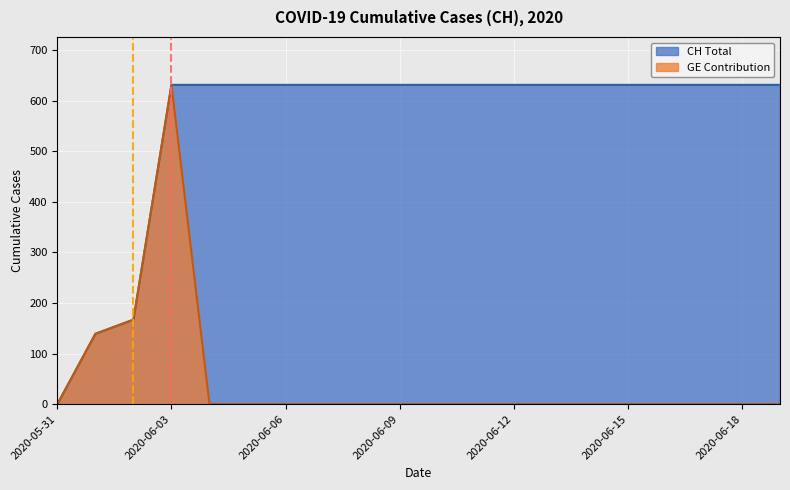

Reading left to right, transcribe all the data shown in this chart.

CH: 0	139	167	631	631	631	631	631	631	631	631	631	631	631	631	631	631	631	631	631
GE: 0	139	167	631	0	0	0	0	0	0	0	0	0	0	0	0	0	0	0	0